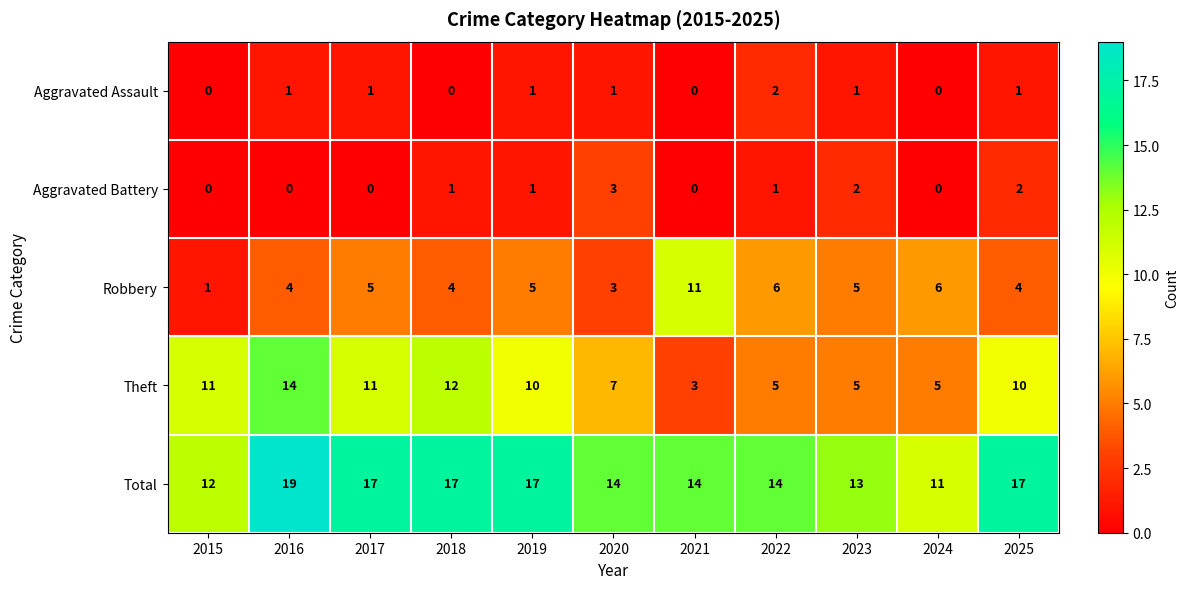

Rank the series by their maximum value, from highest to lowest.

Total, Theft, Robbery, Aggravated Battery, Aggravated Assault